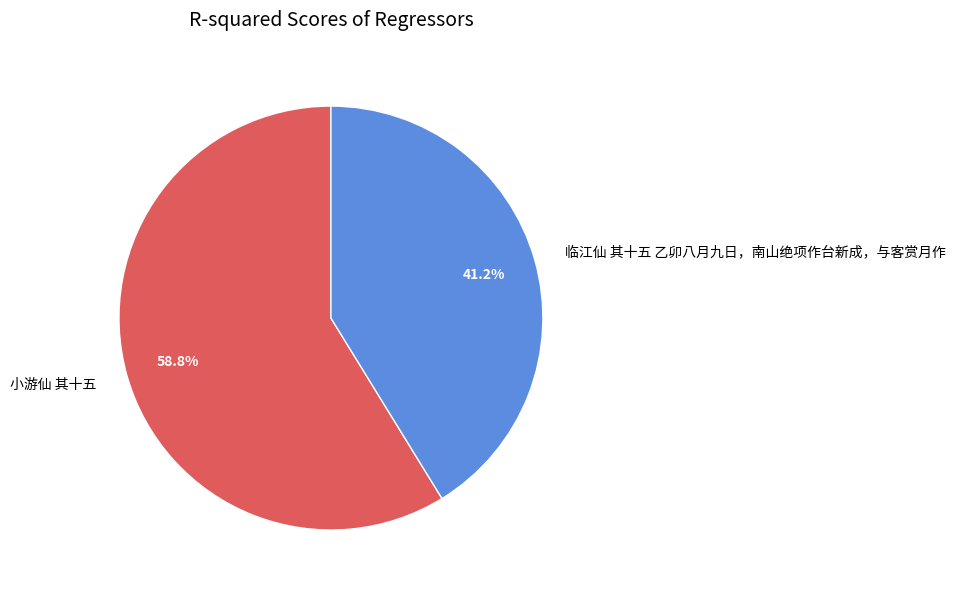

Which category has the smallest portion of the pie?

临江仙 其十五 乙卯八月九日，南山绝项作台新成，与客赏月作